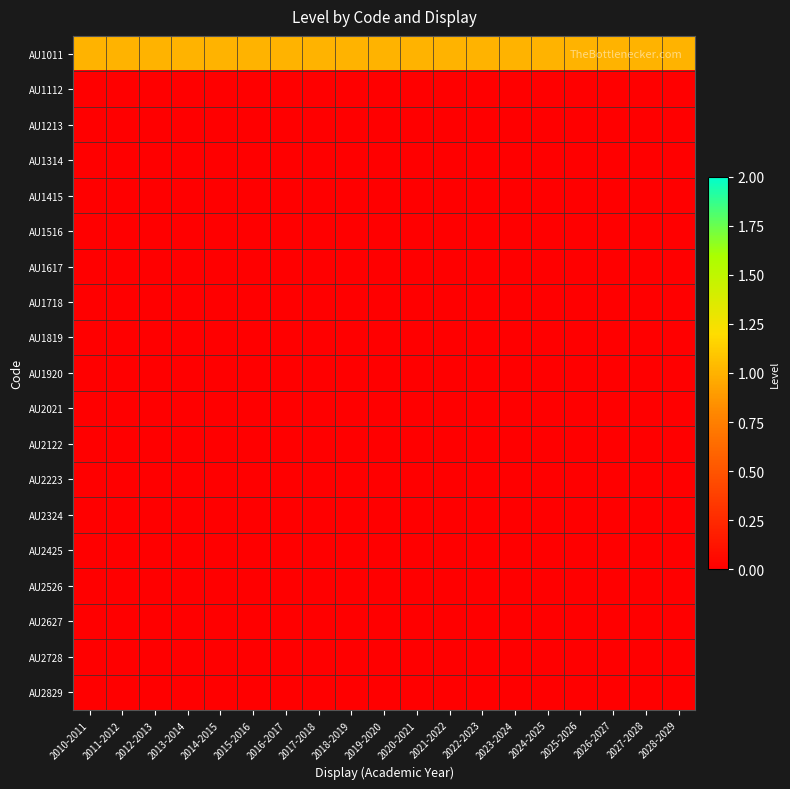

Reading left to right, list all the values displayed in this chart.

AU1011: 2010-2011=1	2011-2012=1	2012-2013=1	2013-2014=1	2014-2015=1	2015-2016=1	2016-2017=1	2017-2018=1	2018-2019=1	2019-2020=1	2020-2021=1	2021-2022=1	2022-2023=1	2023-2024=1	2024-2025=1	2025-2026=1	2026-2027=1	2027-2028=1	2028-2029=1
AU1112: 2010-2011=0	2011-2012=0	2012-2013=0	2013-2014=0	2014-2015=0	2015-2016=0	2016-2017=0	2017-2018=0	2018-2019=0	2019-2020=0	2020-2021=0	2021-2022=0	2022-2023=0	2023-2024=0	2024-2025=0	2025-2026=0	2026-2027=0	2027-2028=0	2028-2029=0
AU1213: 2010-2011=0	2011-2012=0	2012-2013=0	2013-2014=0	2014-2015=0	2015-2016=0	2016-2017=0	2017-2018=0	2018-2019=0	2019-2020=0	2020-2021=0	2021-2022=0	2022-2023=0	2023-2024=0	2024-2025=0	2025-2026=0	2026-2027=0	2027-2028=0	2028-2029=0
AU1314: 2010-2011=0	2011-2012=0	2012-2013=0	2013-2014=0	2014-2015=0	2015-2016=0	2016-2017=0	2017-2018=0	2018-2019=0	2019-2020=0	2020-2021=0	2021-2022=0	2022-2023=0	2023-2024=0	2024-2025=0	2025-2026=0	2026-2027=0	2027-2028=0	2028-2029=0
AU1415: 2010-2011=0	2011-2012=0	2012-2013=0	2013-2014=0	2014-2015=0	2015-2016=0	2016-2017=0	2017-2018=0	2018-2019=0	2019-2020=0	2020-2021=0	2021-2022=0	2022-2023=0	2023-2024=0	2024-2025=0	2025-2026=0	2026-2027=0	2027-2028=0	2028-2029=0
AU1516: 2010-2011=0	2011-2012=0	2012-2013=0	2013-2014=0	2014-2015=0	2015-2016=0	2016-2017=0	2017-2018=0	2018-2019=0	2019-2020=0	2020-2021=0	2021-2022=0	2022-2023=0	2023-2024=0	2024-2025=0	2025-2026=0	2026-2027=0	2027-2028=0	2028-2029=0
AU1617: 2010-2011=0	2011-2012=0	2012-2013=0	2013-2014=0	2014-2015=0	2015-2016=0	2016-2017=0	2017-2018=0	2018-2019=0	2019-2020=0	2020-2021=0	2021-2022=0	2022-2023=0	2023-2024=0	2024-2025=0	2025-2026=0	2026-2027=0	2027-2028=0	2028-2029=0
AU1718: 2010-2011=0	2011-2012=0	2012-2013=0	2013-2014=0	2014-2015=0	2015-2016=0	2016-2017=0	2017-2018=0	2018-2019=0	2019-2020=0	2020-2021=0	2021-2022=0	2022-2023=0	2023-2024=0	2024-2025=0	2025-2026=0	2026-2027=0	2027-2028=0	2028-2029=0
AU1819: 2010-2011=0	2011-2012=0	2012-2013=0	2013-2014=0	2014-2015=0	2015-2016=0	2016-2017=0	2017-2018=0	2018-2019=0	2019-2020=0	2020-2021=0	2021-2022=0	2022-2023=0	2023-2024=0	2024-2025=0	2025-2026=0	2026-2027=0	2027-2028=0	2028-2029=0
AU1920: 2010-2011=0	2011-2012=0	2012-2013=0	2013-2014=0	2014-2015=0	2015-2016=0	2016-2017=0	2017-2018=0	2018-2019=0	2019-2020=0	2020-2021=0	2021-2022=0	2022-2023=0	2023-2024=0	2024-2025=0	2025-2026=0	2026-2027=0	2027-2028=0	2028-2029=0
AU2021: 2010-2011=0	2011-2012=0	2012-2013=0	2013-2014=0	2014-2015=0	2015-2016=0	2016-2017=0	2017-2018=0	2018-2019=0	2019-2020=0	2020-2021=0	2021-2022=0	2022-2023=0	2023-2024=0	2024-2025=0	2025-2026=0	2026-2027=0	2027-2028=0	2028-2029=0
AU2122: 2010-2011=0	2011-2012=0	2012-2013=0	2013-2014=0	2014-2015=0	2015-2016=0	2016-2017=0	2017-2018=0	2018-2019=0	2019-2020=0	2020-2021=0	2021-2022=0	2022-2023=0	2023-2024=0	2024-2025=0	2025-2026=0	2026-2027=0	2027-2028=0	2028-2029=0
AU2223: 2010-2011=0	2011-2012=0	2012-2013=0	2013-2014=0	2014-2015=0	2015-2016=0	2016-2017=0	2017-2018=0	2018-2019=0	2019-2020=0	2020-2021=0	2021-2022=0	2022-2023=0	2023-2024=0	2024-2025=0	2025-2026=0	2026-2027=0	2027-2028=0	2028-2029=0
AU2324: 2010-2011=0	2011-2012=0	2012-2013=0	2013-2014=0	2014-2015=0	2015-2016=0	2016-2017=0	2017-2018=0	2018-2019=0	2019-2020=0	2020-2021=0	2021-2022=0	2022-2023=0	2023-2024=0	2024-2025=0	2025-2026=0	2026-2027=0	2027-2028=0	2028-2029=0
AU2425: 2010-2011=0	2011-2012=0	2012-2013=0	2013-2014=0	2014-2015=0	2015-2016=0	2016-2017=0	2017-2018=0	2018-2019=0	2019-2020=0	2020-2021=0	2021-2022=0	2022-2023=0	2023-2024=0	2024-2025=0	2025-2026=0	2026-2027=0	2027-2028=0	2028-2029=0
AU2526: 2010-2011=0	2011-2012=0	2012-2013=0	2013-2014=0	2014-2015=0	2015-2016=0	2016-2017=0	2017-2018=0	2018-2019=0	2019-2020=0	2020-2021=0	2021-2022=0	2022-2023=0	2023-2024=0	2024-2025=0	2025-2026=0	2026-2027=0	2027-2028=0	2028-2029=0
AU2627: 2010-2011=0	2011-2012=0	2012-2013=0	2013-2014=0	2014-2015=0	2015-2016=0	2016-2017=0	2017-2018=0	2018-2019=0	2019-2020=0	2020-2021=0	2021-2022=0	2022-2023=0	2023-2024=0	2024-2025=0	2025-2026=0	2026-2027=0	2027-2028=0	2028-2029=0
AU2728: 2010-2011=0	2011-2012=0	2012-2013=0	2013-2014=0	2014-2015=0	2015-2016=0	2016-2017=0	2017-2018=0	2018-2019=0	2019-2020=0	2020-2021=0	2021-2022=0	2022-2023=0	2023-2024=0	2024-2025=0	2025-2026=0	2026-2027=0	2027-2028=0	2028-2029=0
AU2829: 2010-2011=0	2011-2012=0	2012-2013=0	2013-2014=0	2014-2015=0	2015-2016=0	2016-2017=0	2017-2018=0	2018-2019=0	2019-2020=0	2020-2021=0	2021-2022=0	2022-2023=0	2023-2024=0	2024-2025=0	2025-2026=0	2026-2027=0	2027-2028=0	2028-2029=0